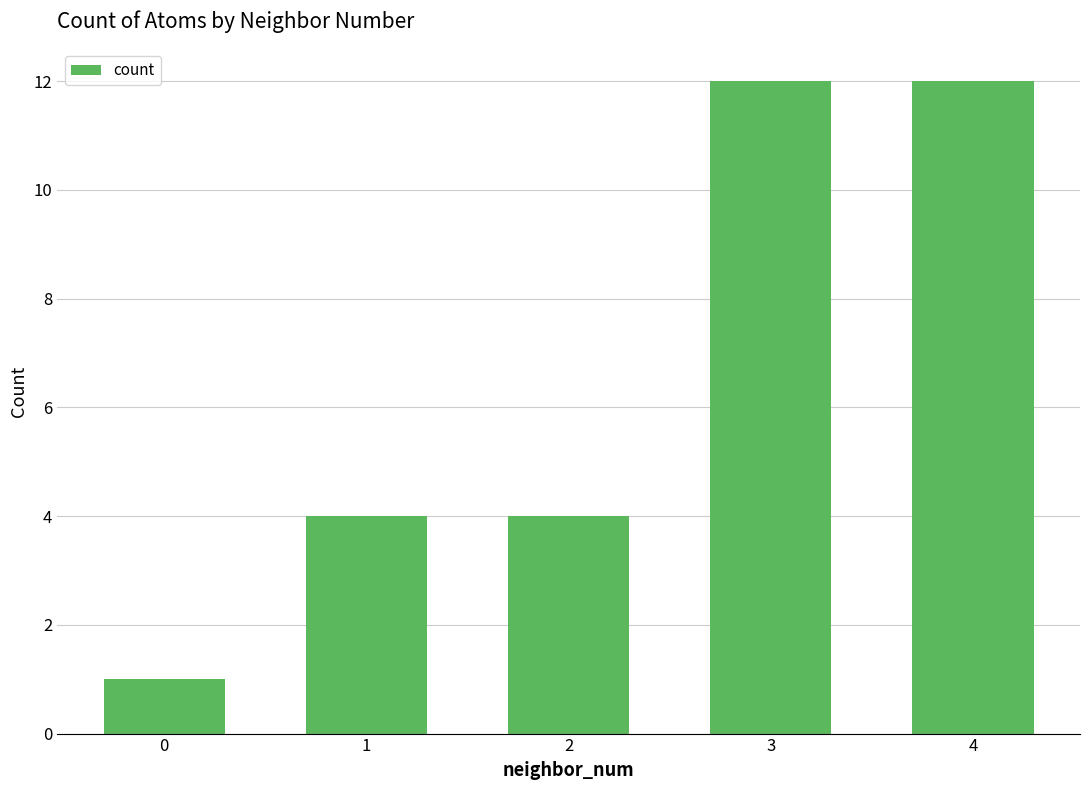

Reading left to right, what are all the values shown in this chart?

1	4	4	12	12